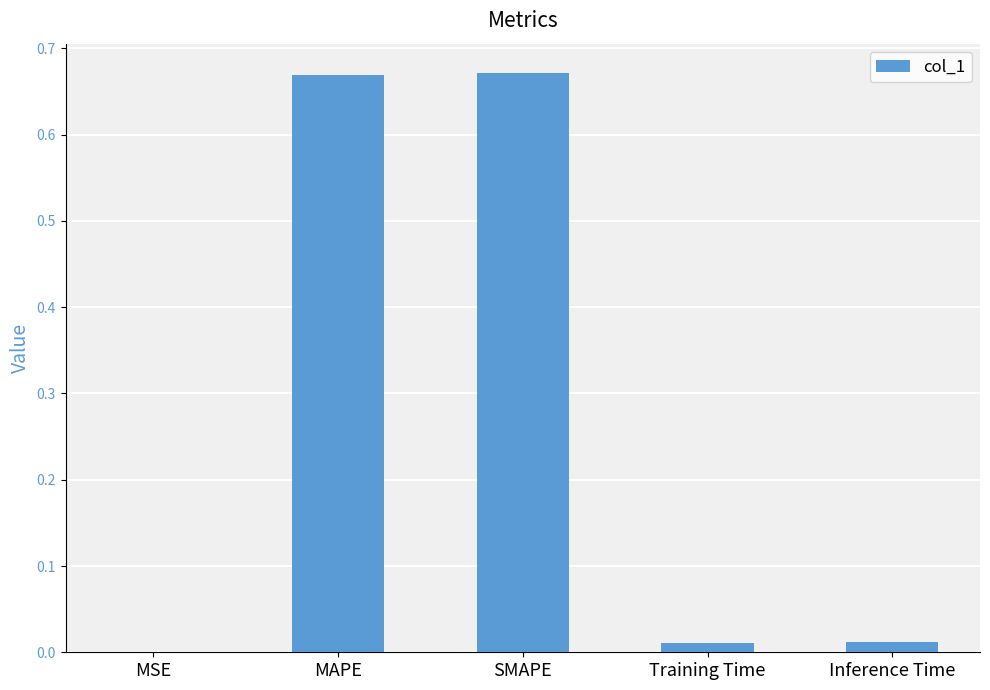

What is the sum of all values?

1.4